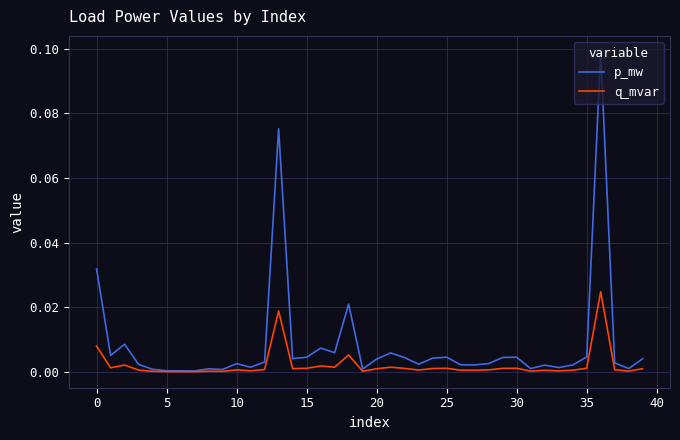

What are all the series names shown in the legend?

p_mw, q_mvar